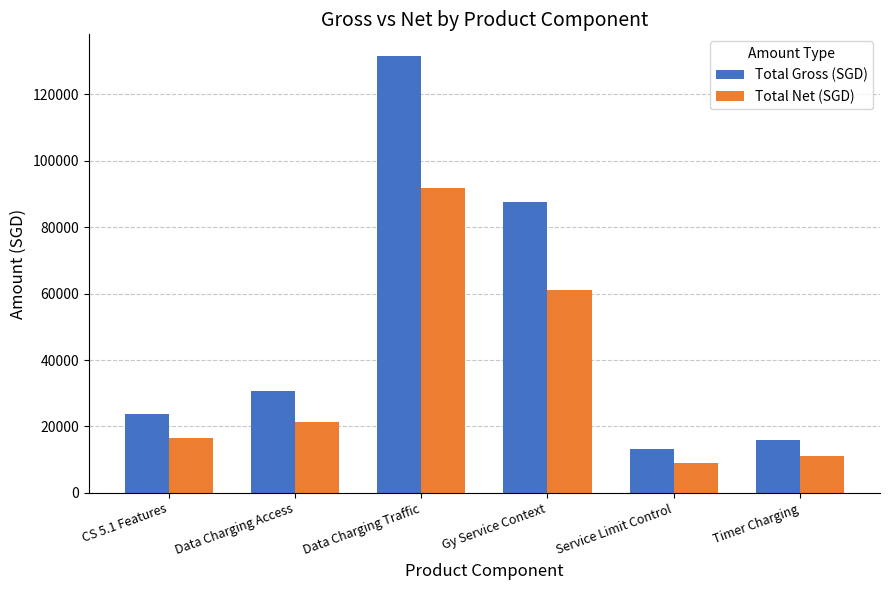

How many categories are shown in the chart?

6